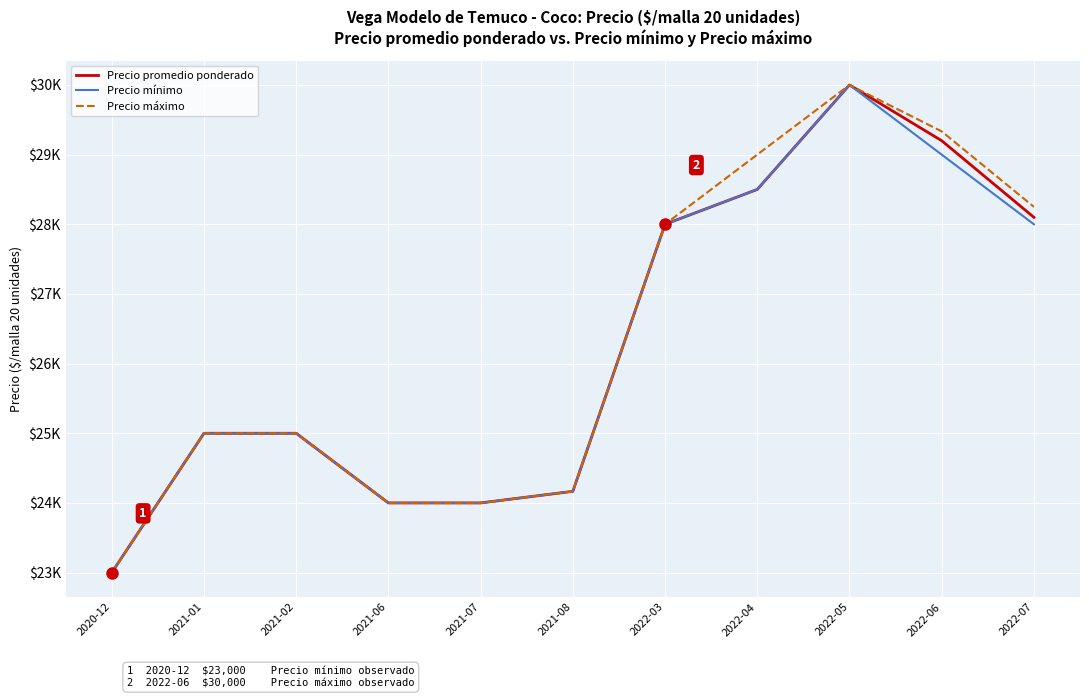

Does the chart display data point markers on the line(s)?

No